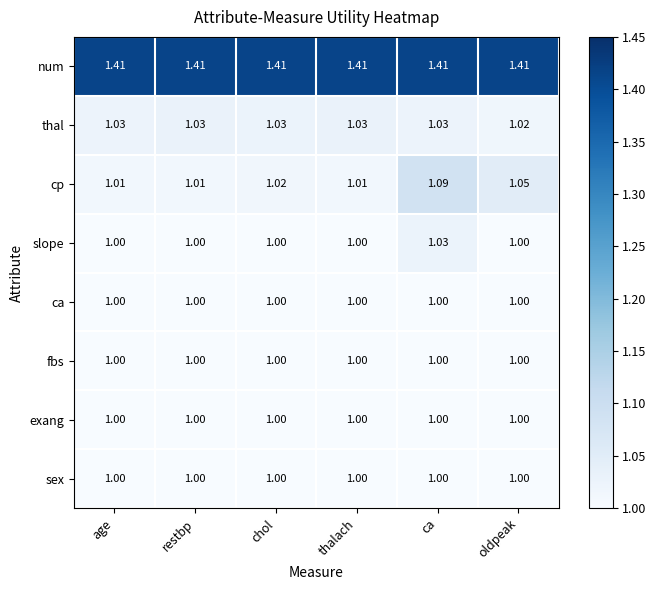

Which series has the largest total across all categories?

num